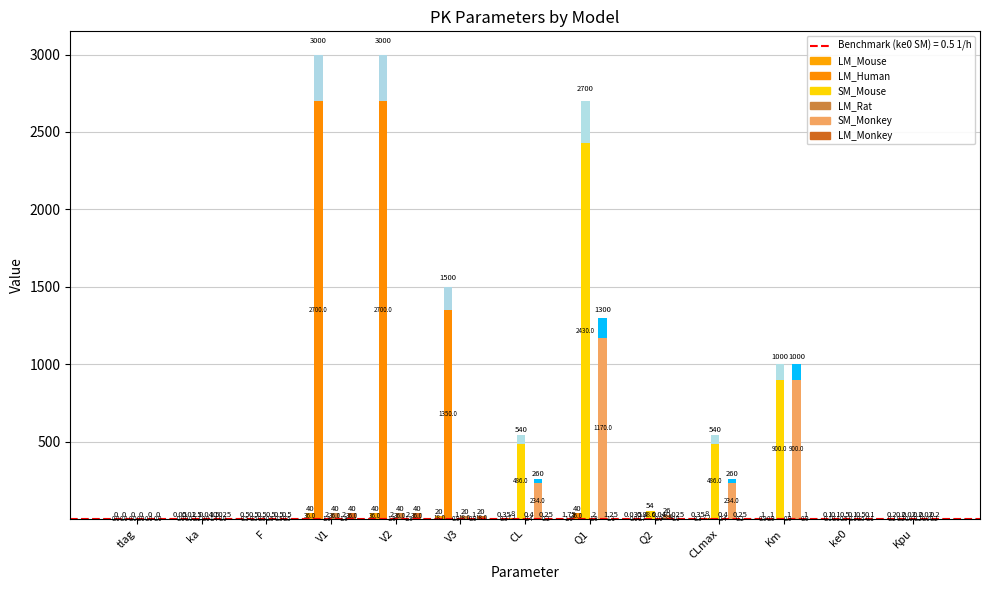

Rank the categories by value from highest to lowest.

V1, V2, V3, Q1, Km, F, CL, CLmax, Kpu, ke0, ka, Q2, tlag